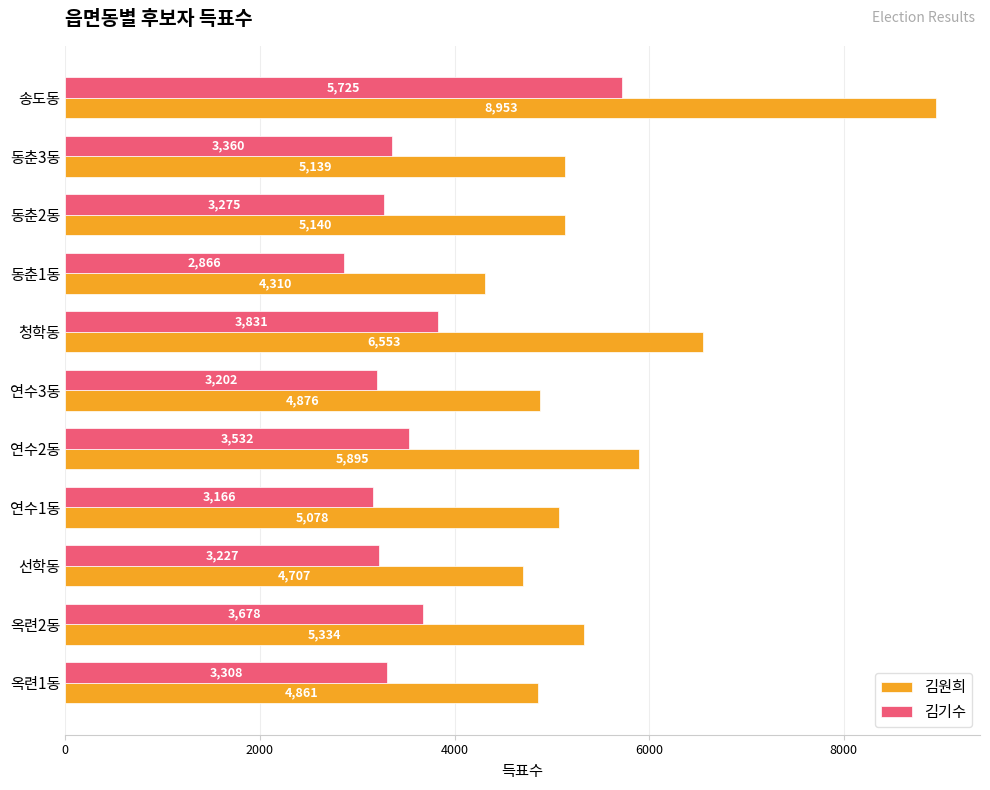

What is the minimum value for 김원희?

4310